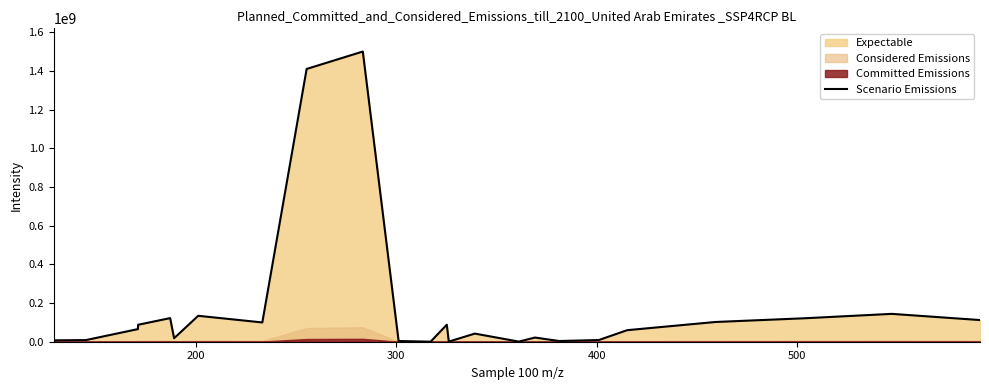

How many values are below 65200000?

12